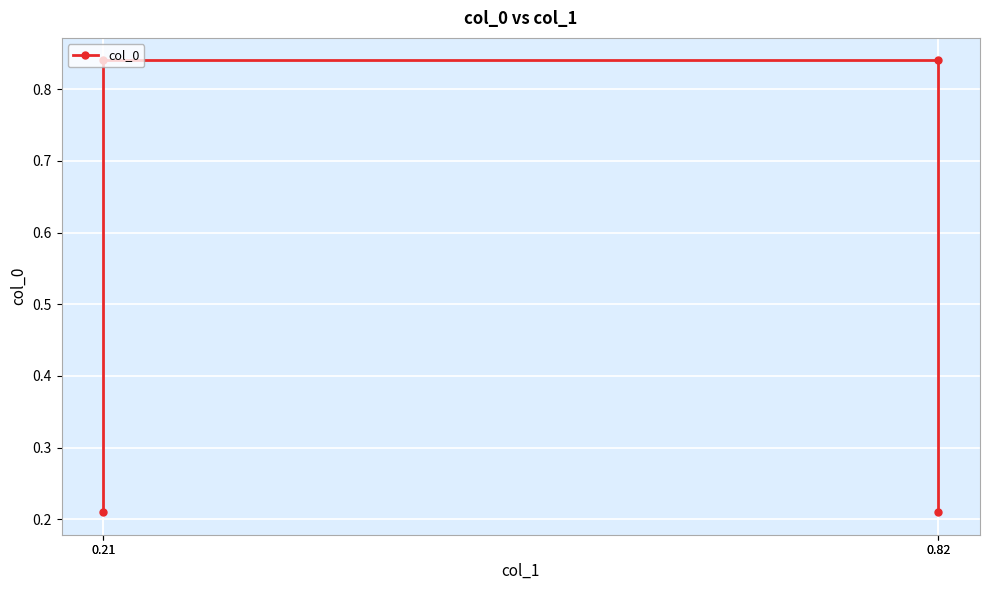

Between 0.21 and 0.82, which is larger?

0.21